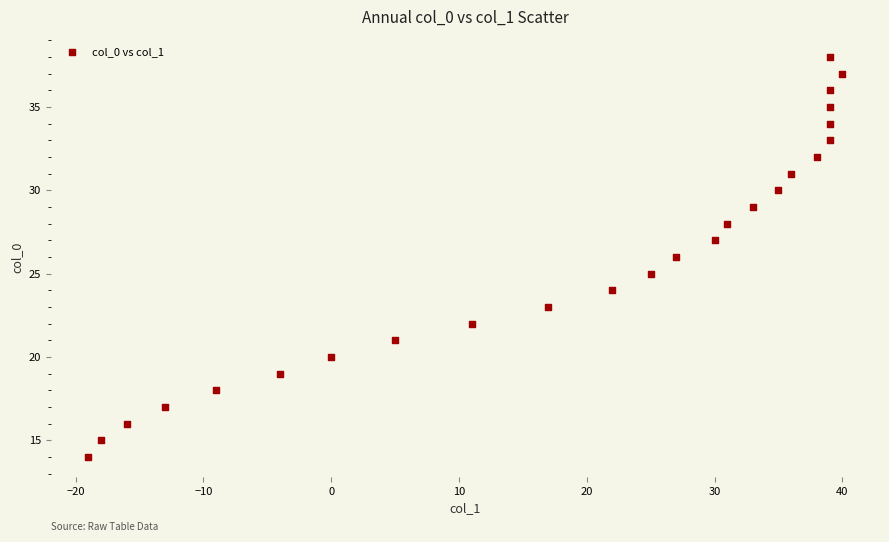

What is the range of Y values (max minus min)?

24